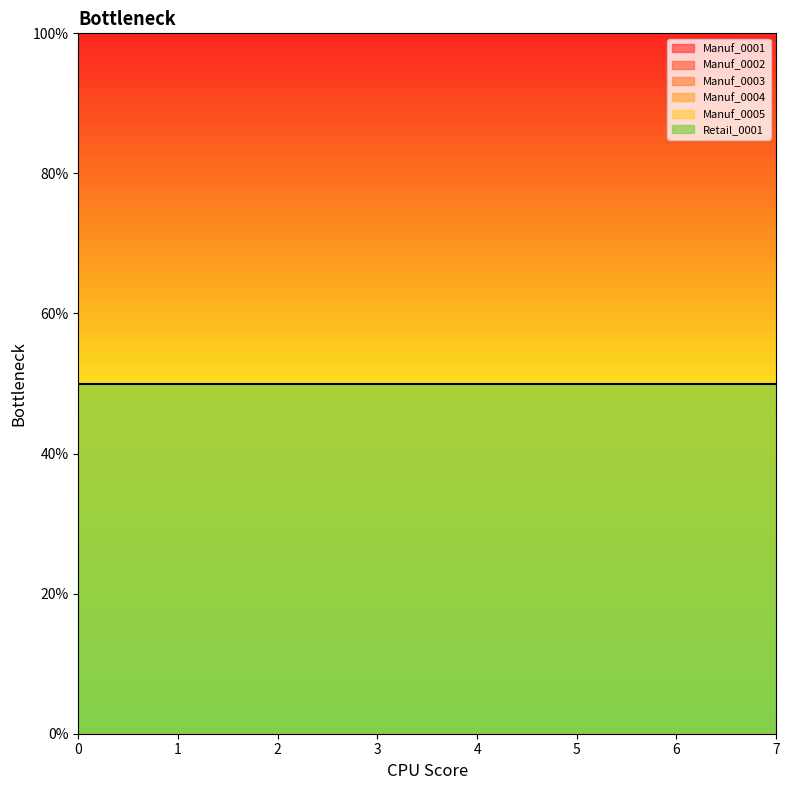

The value of Manuf_0005 at 0 is 0.0. True or false?

True